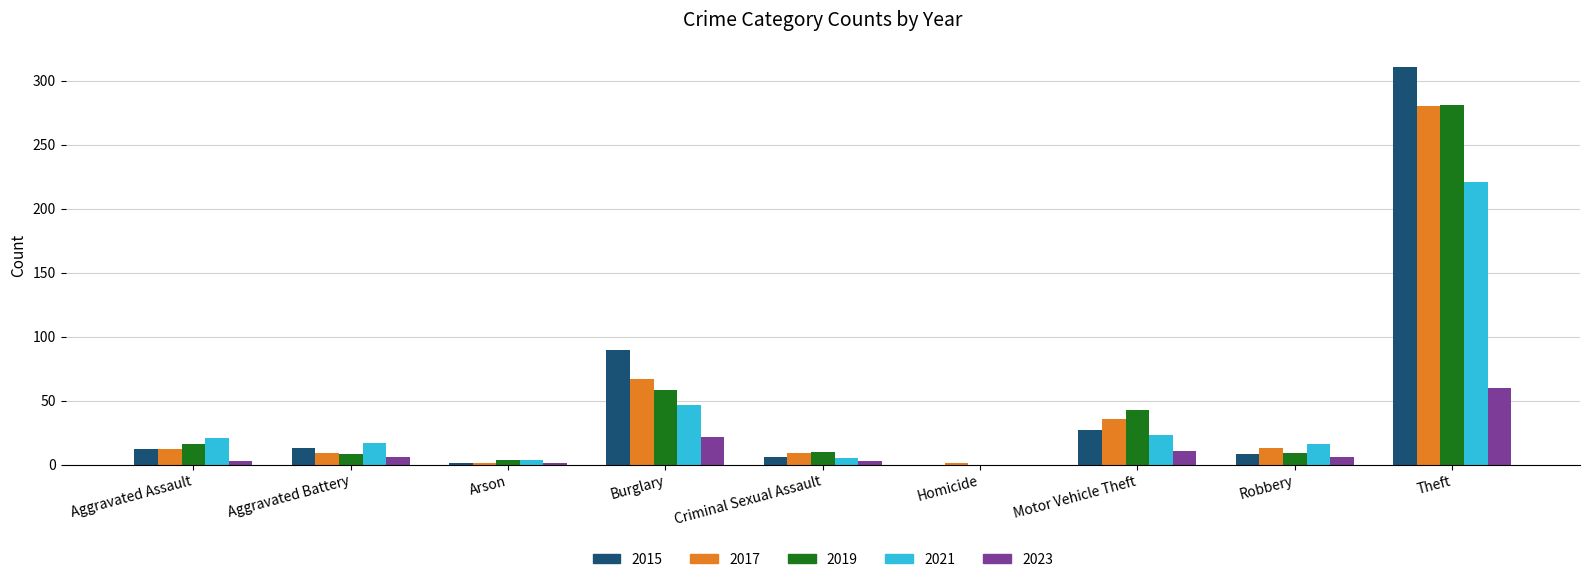

At which label does 2023 reach its peak?

Theft